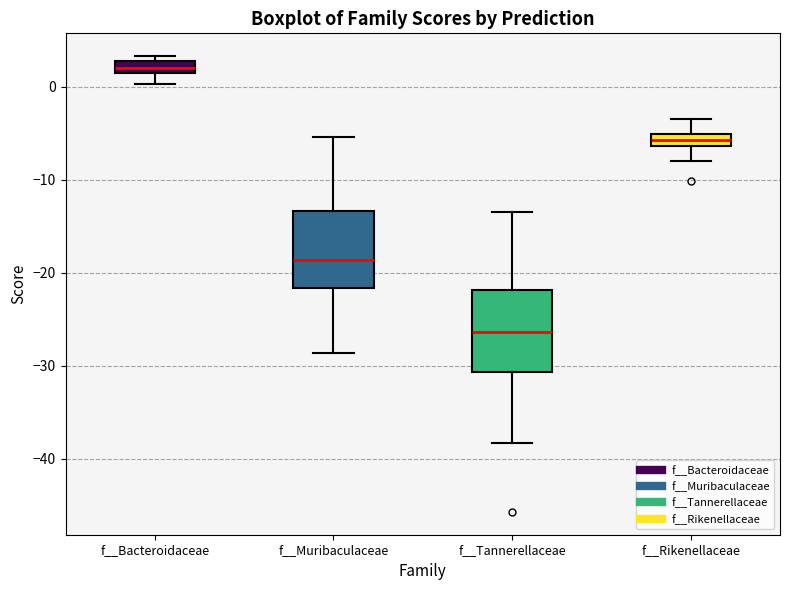

Which box's median line is the lowest?

f__Tannerellaceae